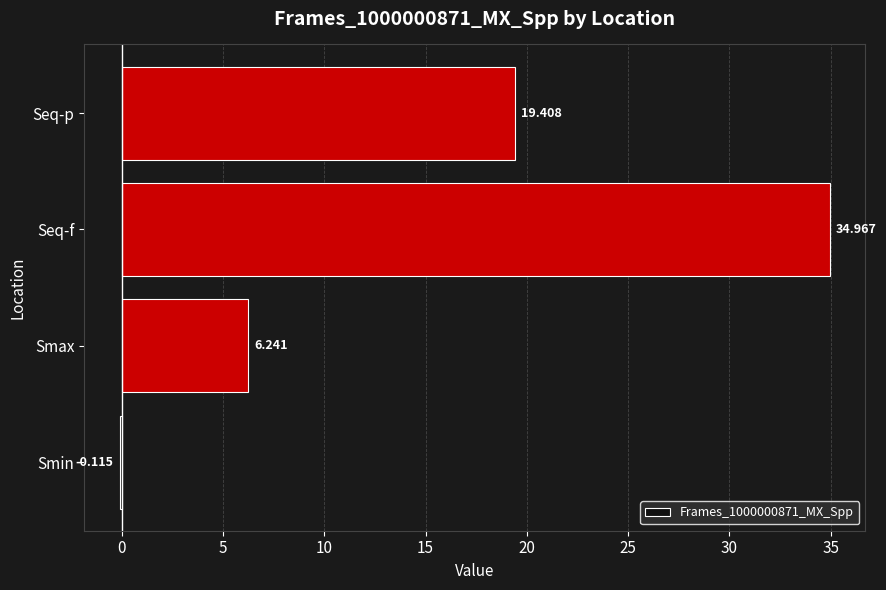

How many values are above zero?

3